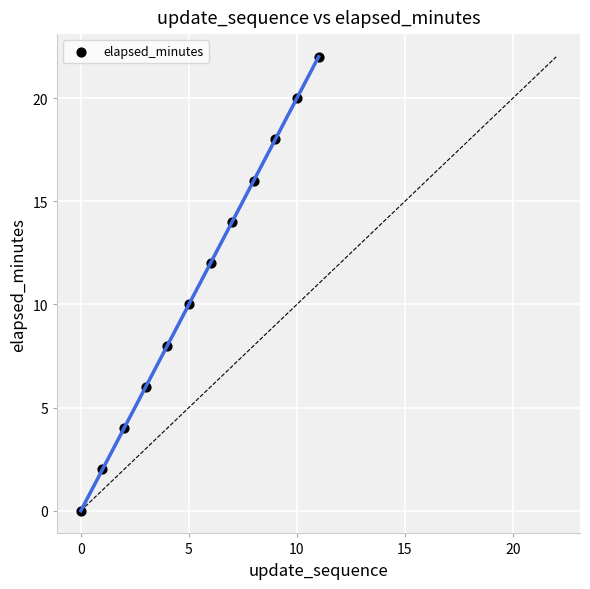

What is the average Y value?

11